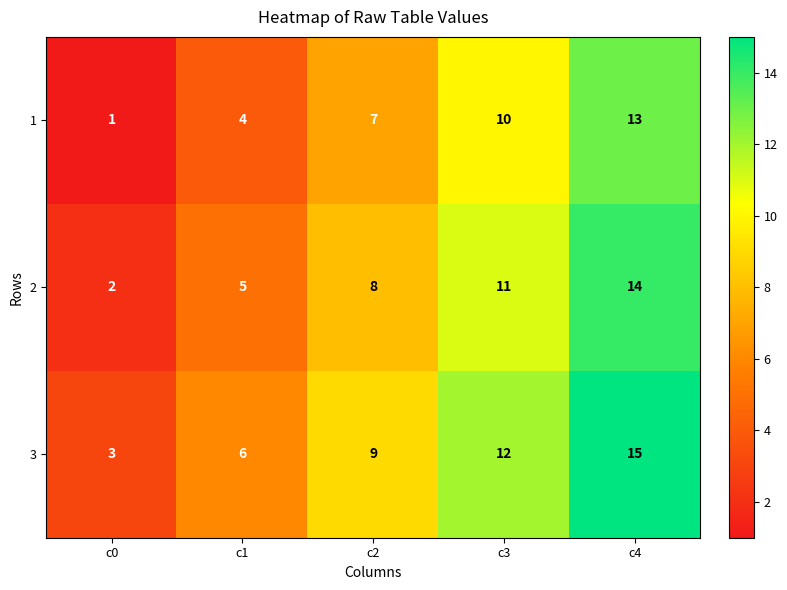

At which category is the sum across all series the highest?

c4